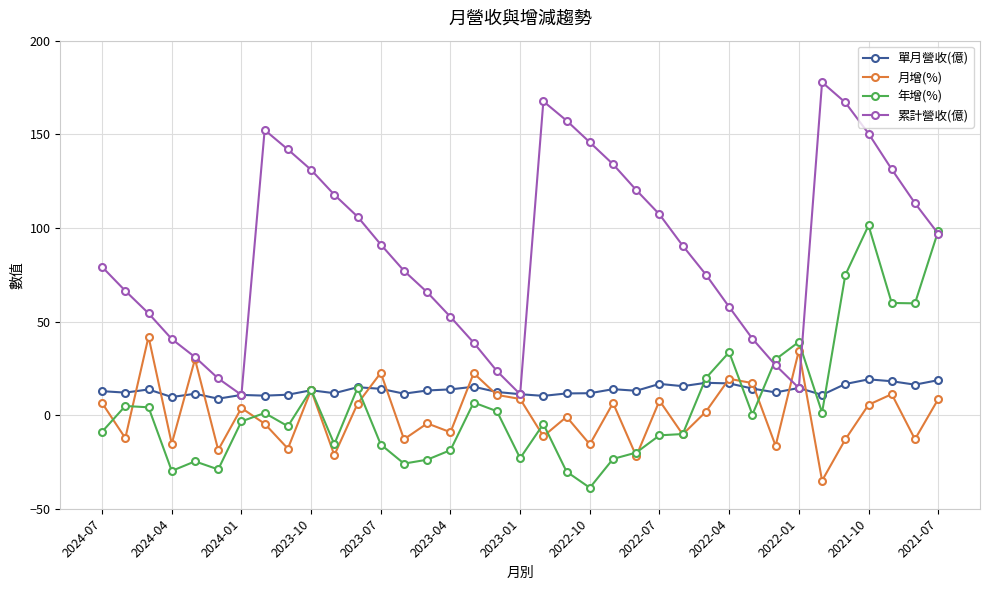

Which series has the largest range (max minus min)?

累計營收(億)